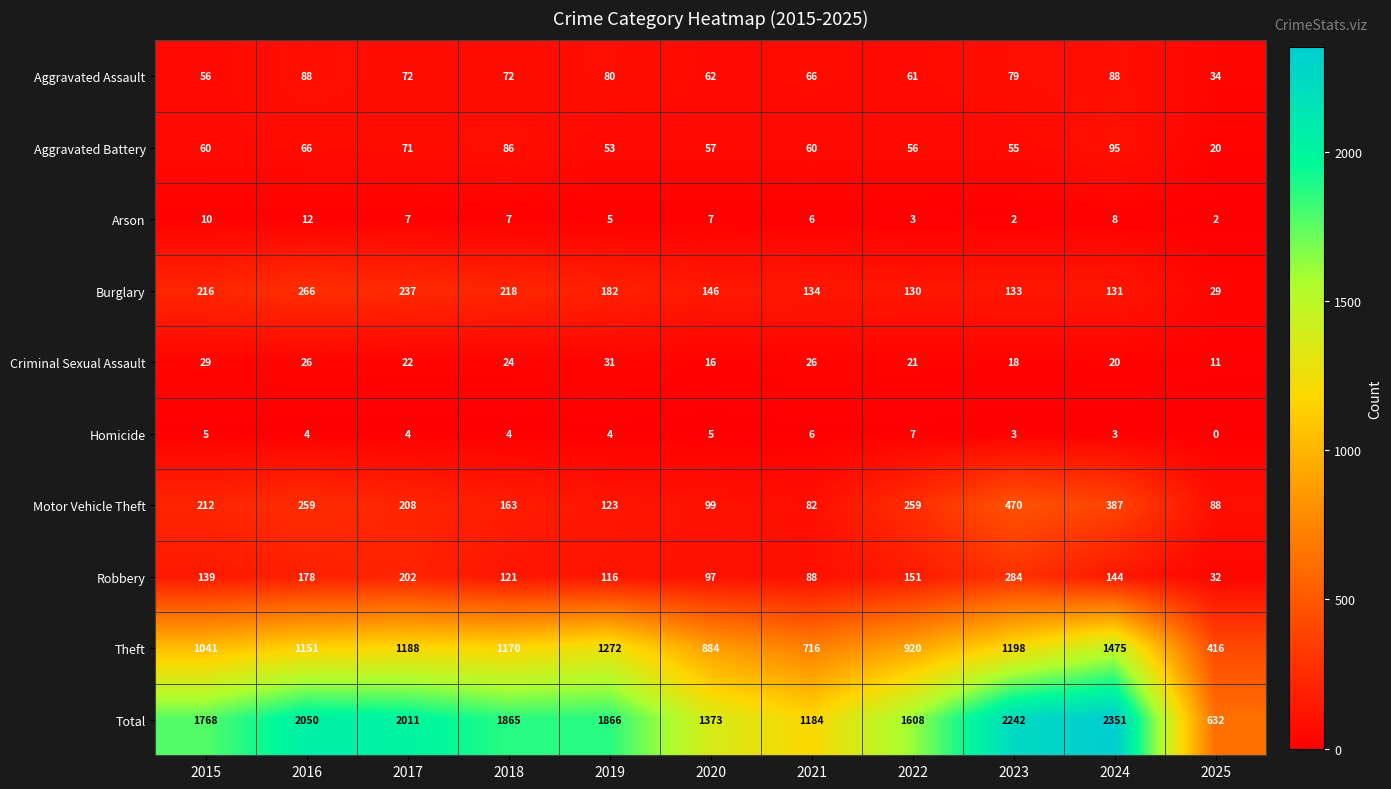

At how many categories does at least one series exceed 1921?

4